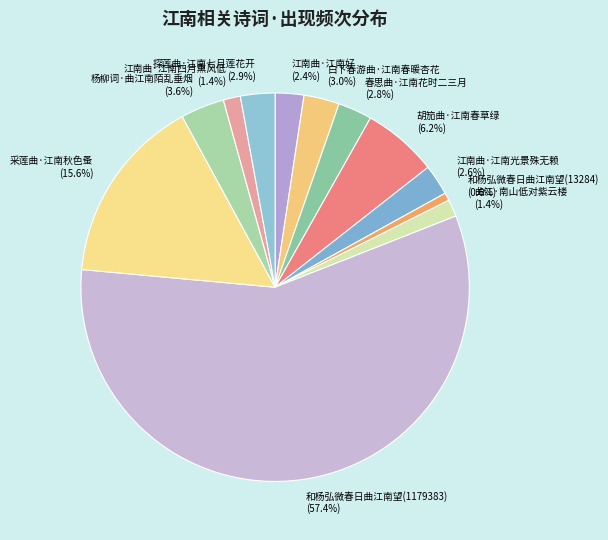

What is the smallest slice in the pie chart?

和杨弘微春日曲江南望(13284)